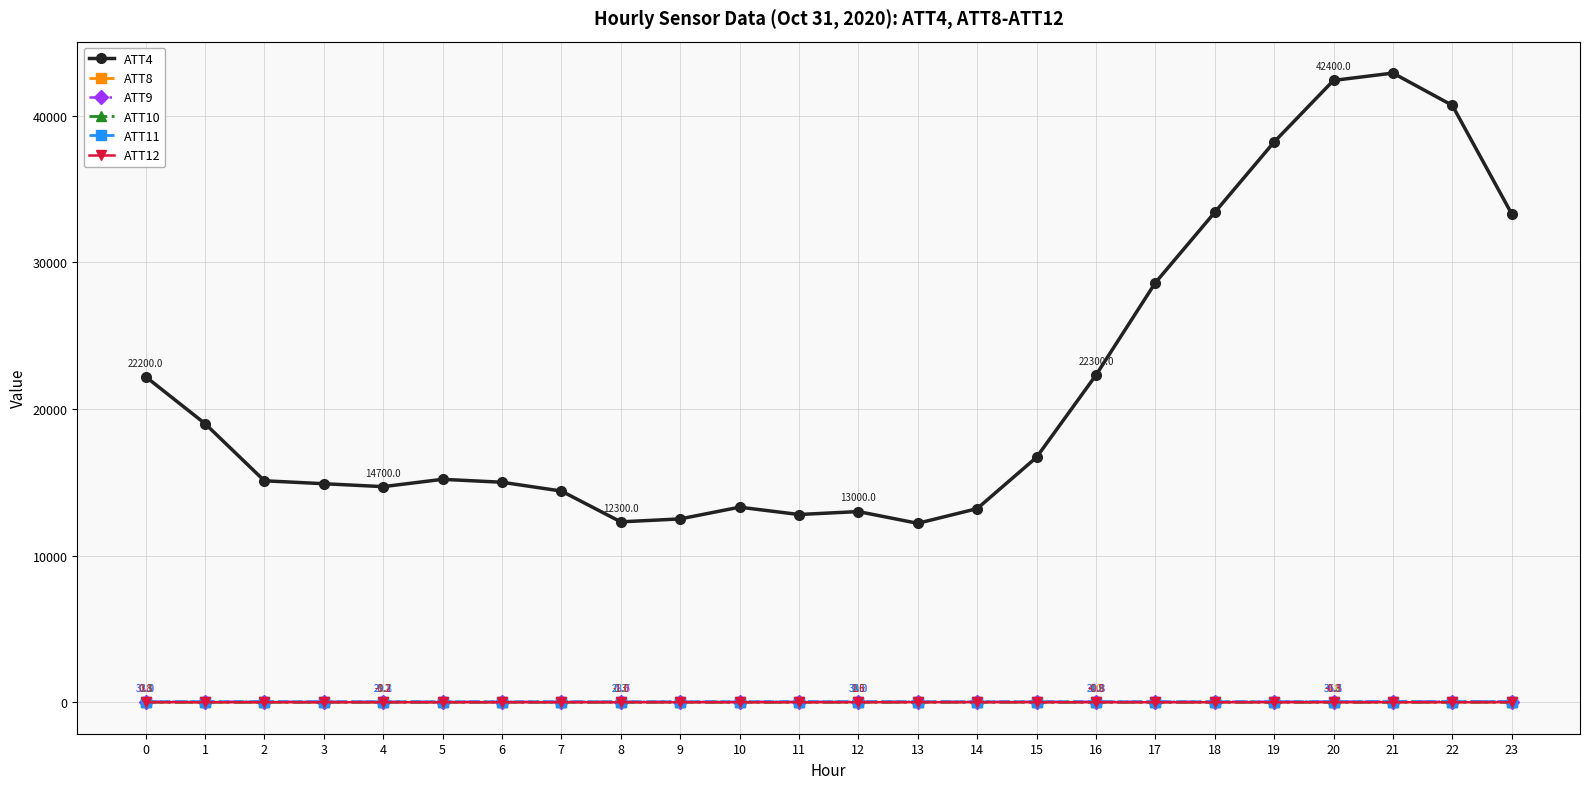

How many series are shown in this chart?

6